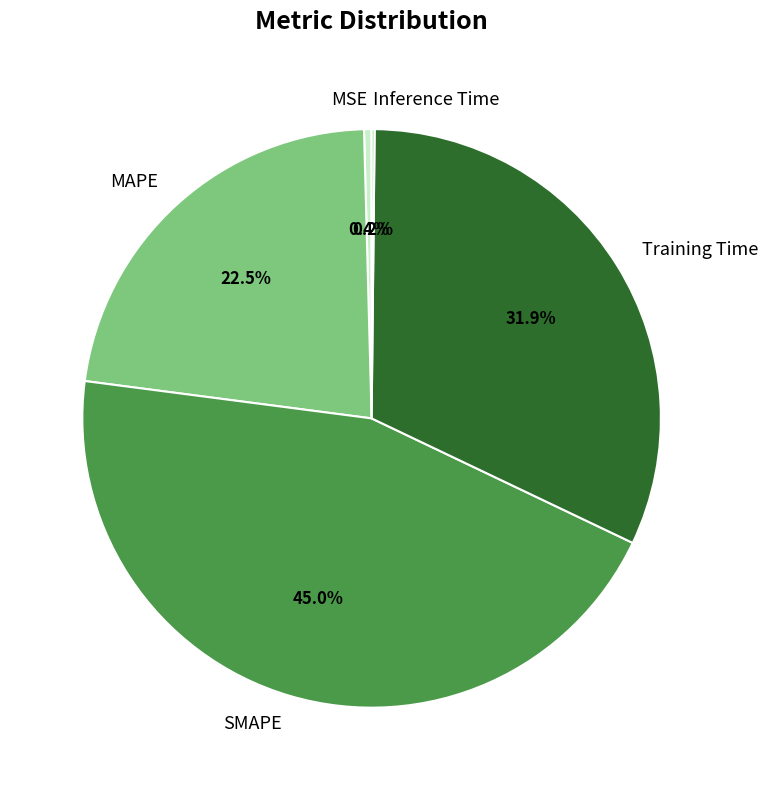

Which category has the biggest portion of the pie?

SMAPE